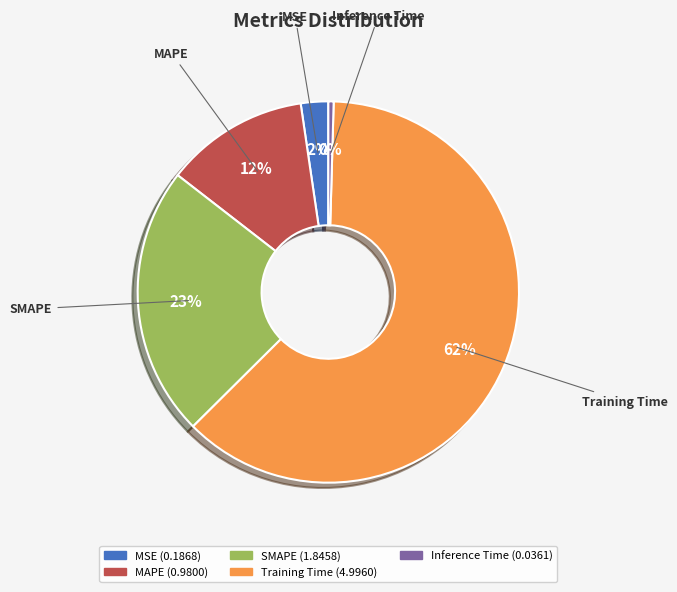

Combined, do MSE and SMAPE account for over 50%?

No